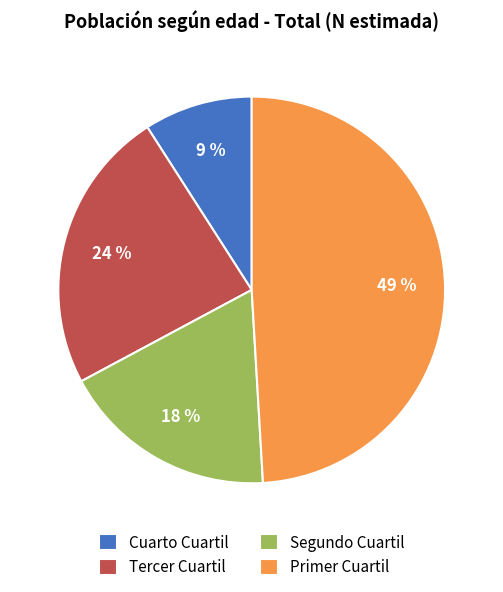

Count the number of slices in the pie.

4